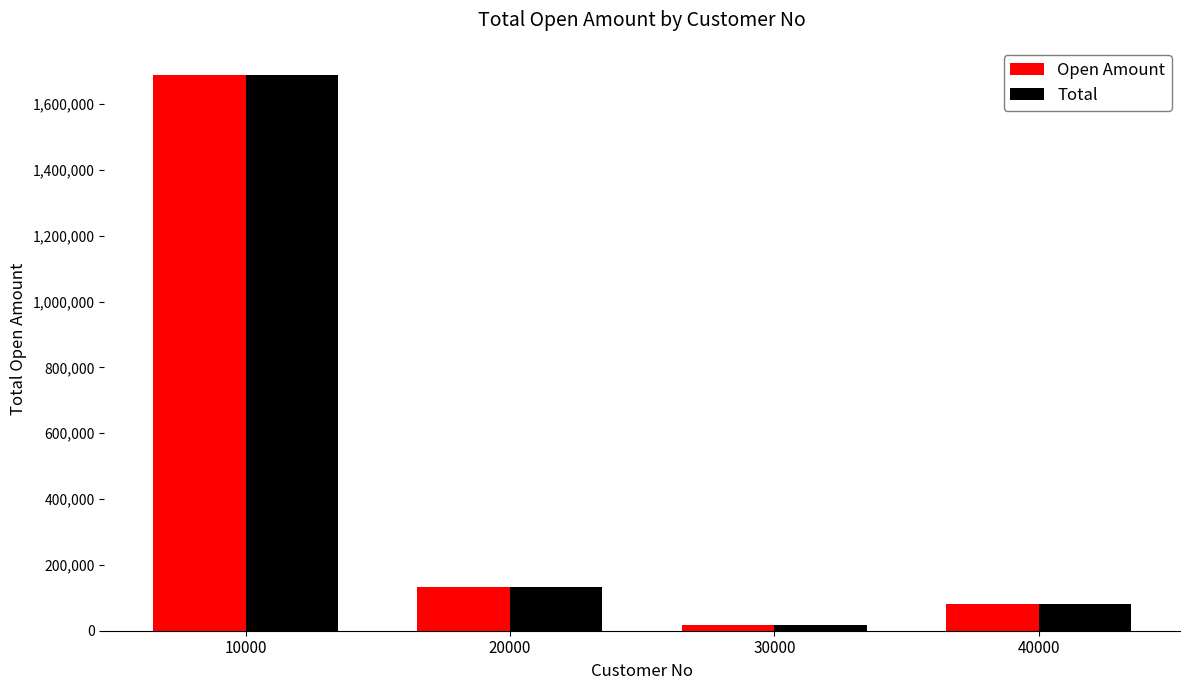

What is the sum of the Open Amount values at 20000 and 10000?

1821790.0